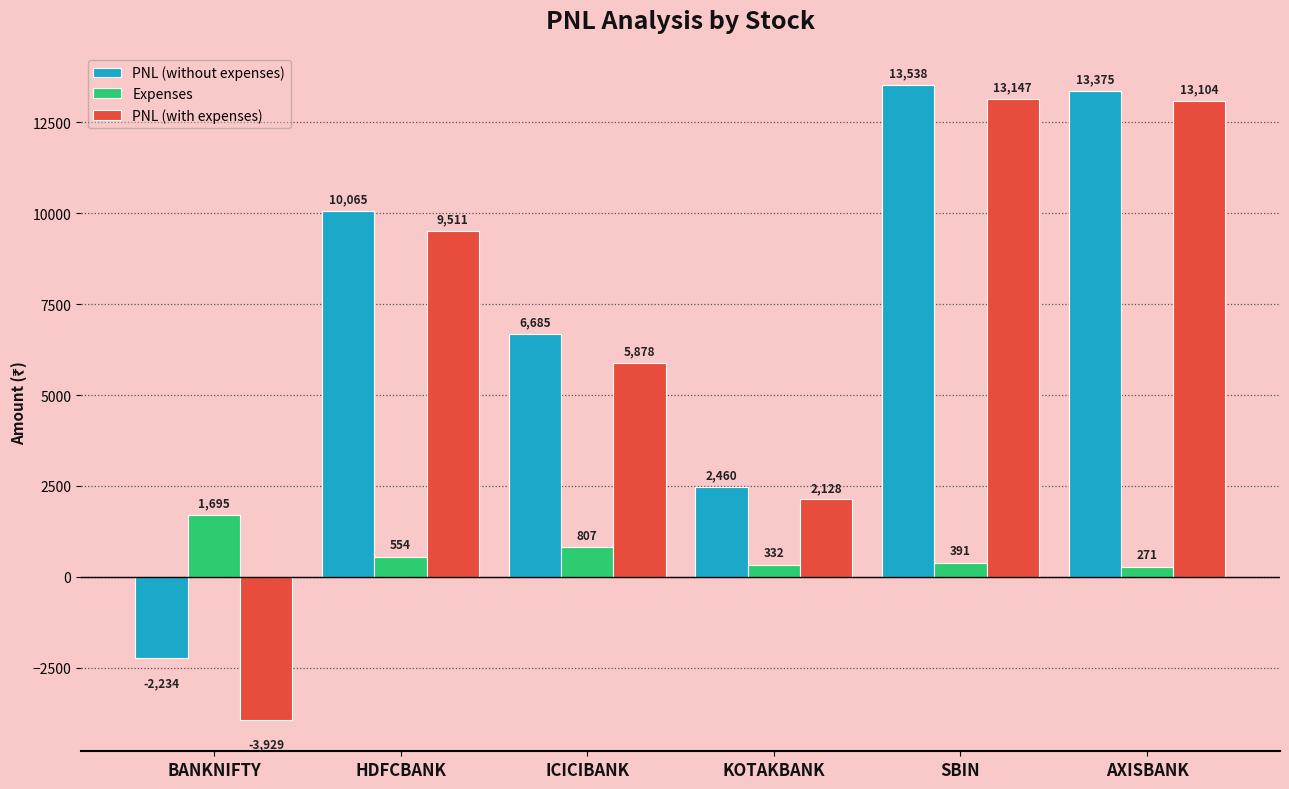

Rank the categories by PNL (without expenses) value from lowest to highest.

BANKNIFTY, KOTAKBANK, ICICIBANK, HDFCBANK, AXISBANK, SBIN